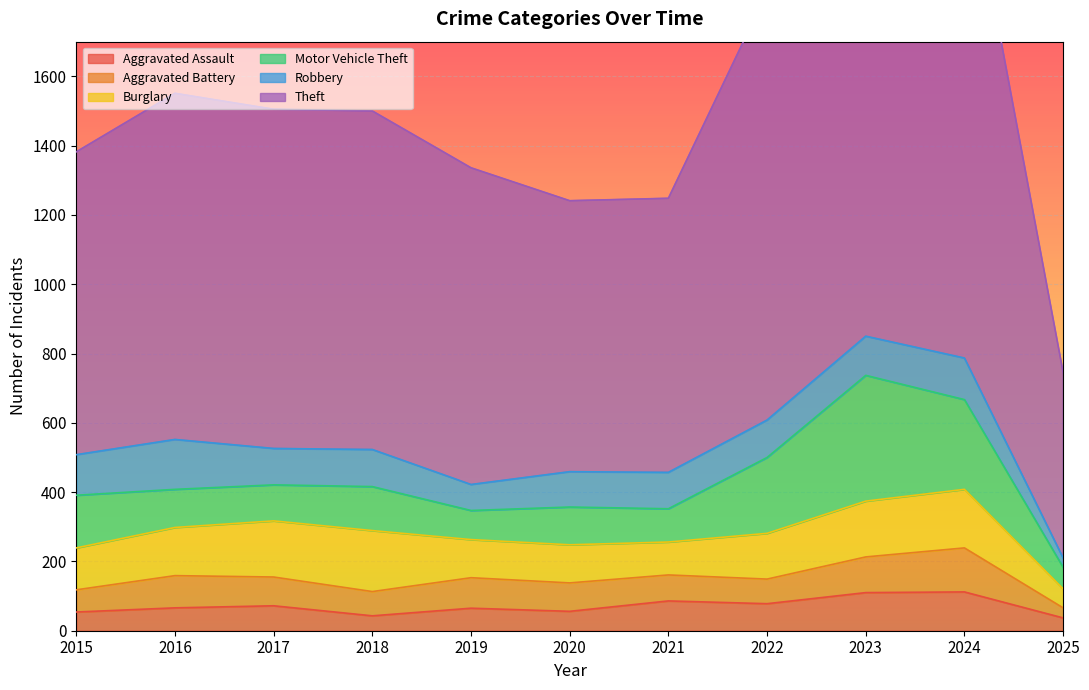

Which has a higher value, 2022 or 2020?

2022